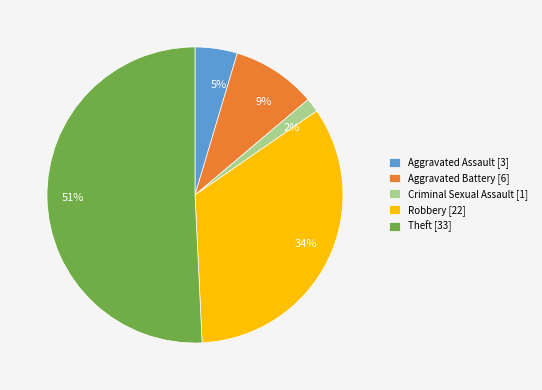

Is the sum of 2% and 34% greater than half?

No